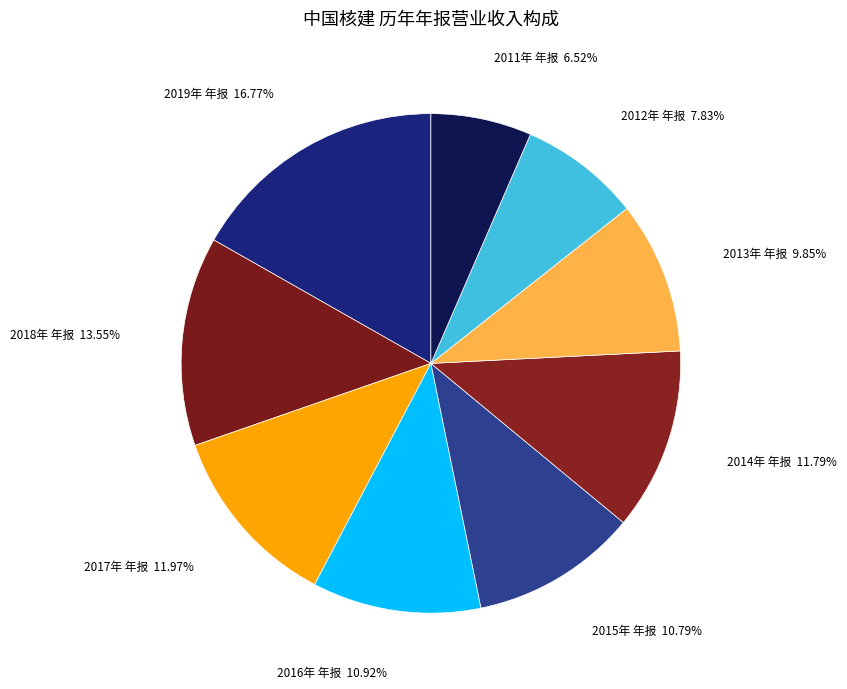

How many segments does this pie chart have?

9